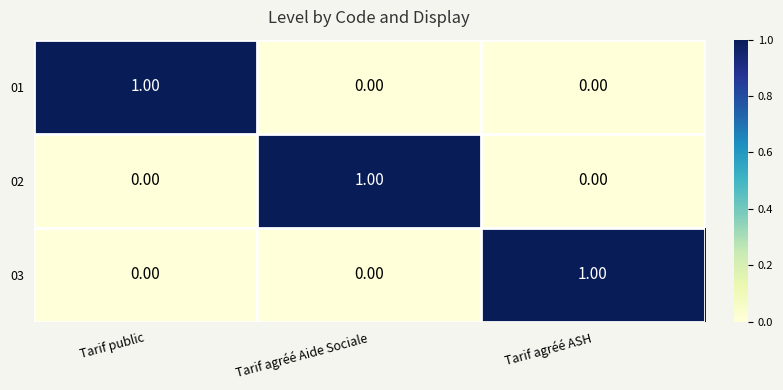

Which category has the highest value in the 02 series?

Tarif agréé Aide Sociale